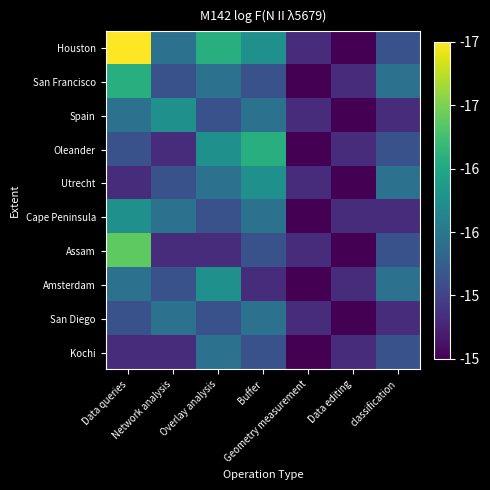

Which series changed the most between Data editing and classification?

Utrecht